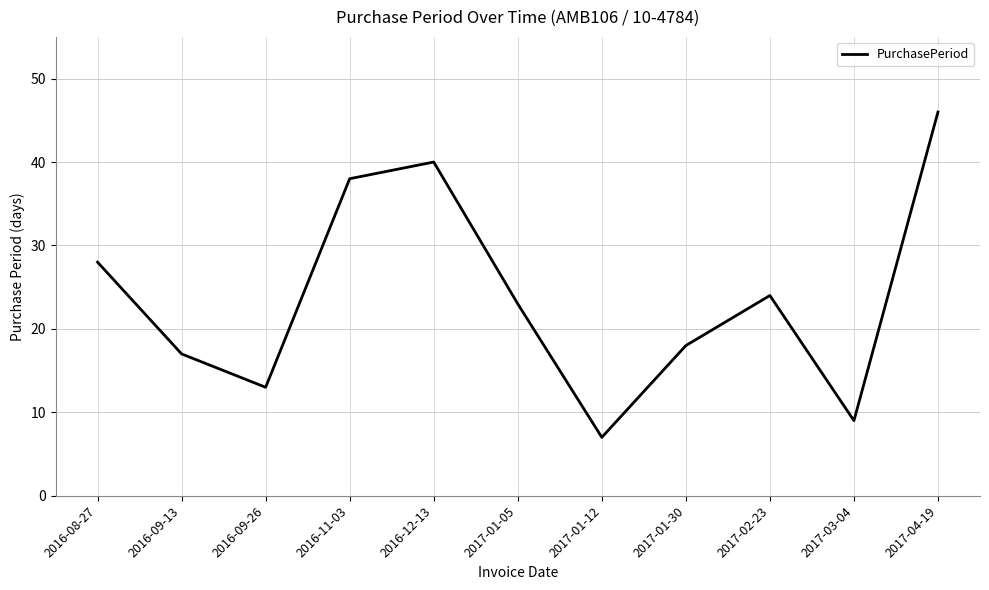

Reading right to left, list all the values displayed in this chart.

46	9	24	18	7	23	40	38	13	17	28